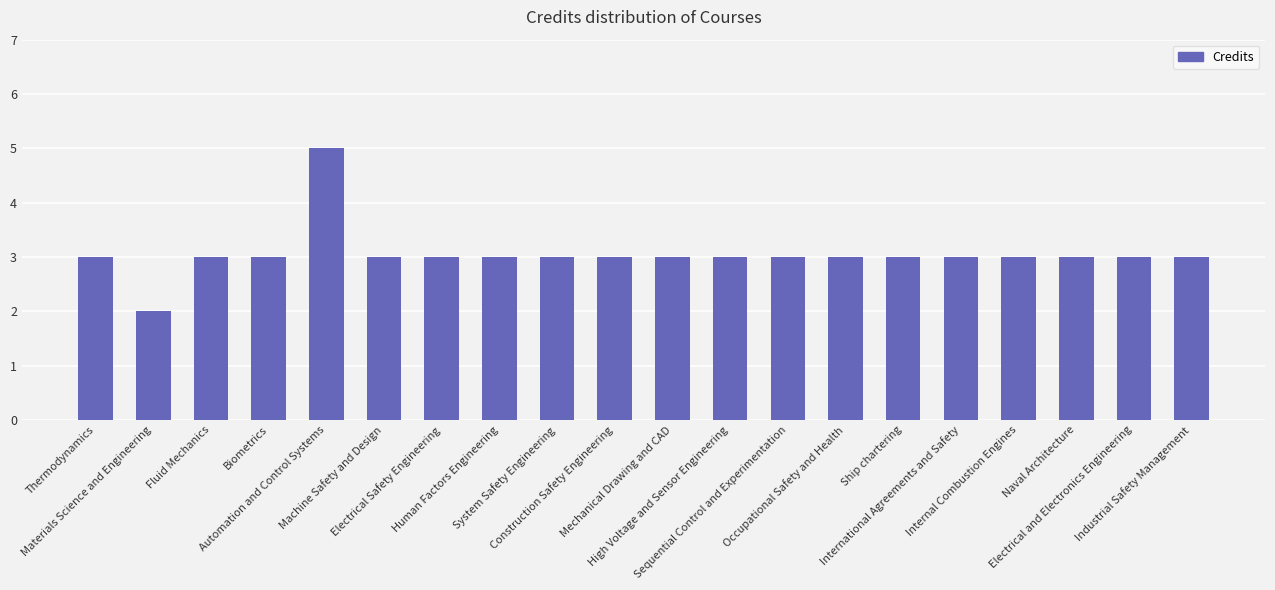

Which category has the highest value across all series?

Automation and Control Systems